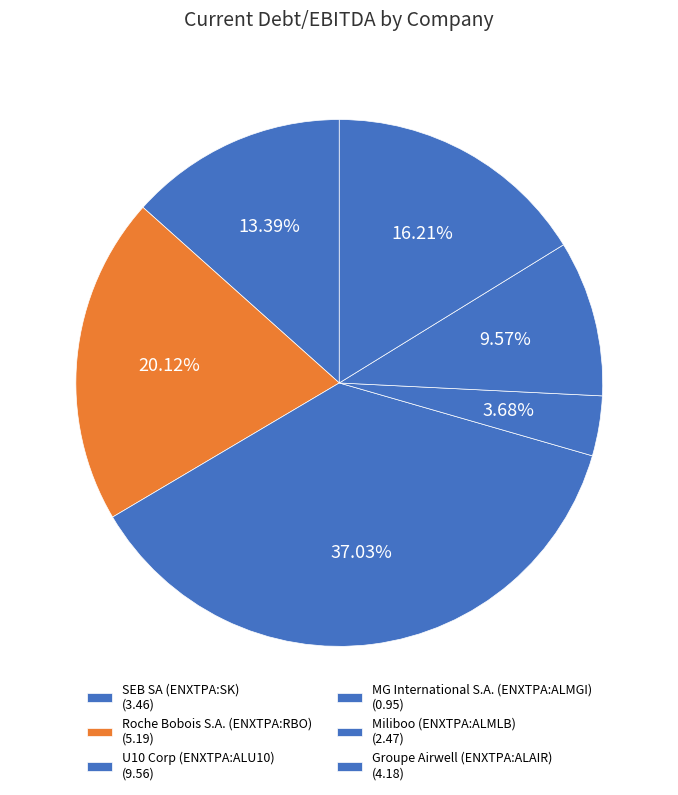

How many segments does this pie chart have?

6